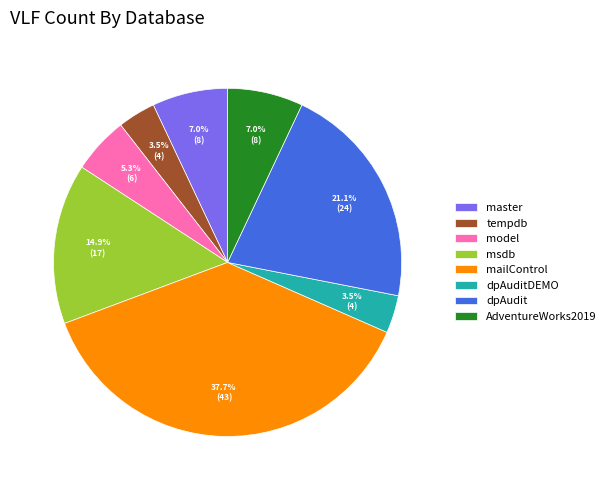

Count the number of slices in the pie.

8